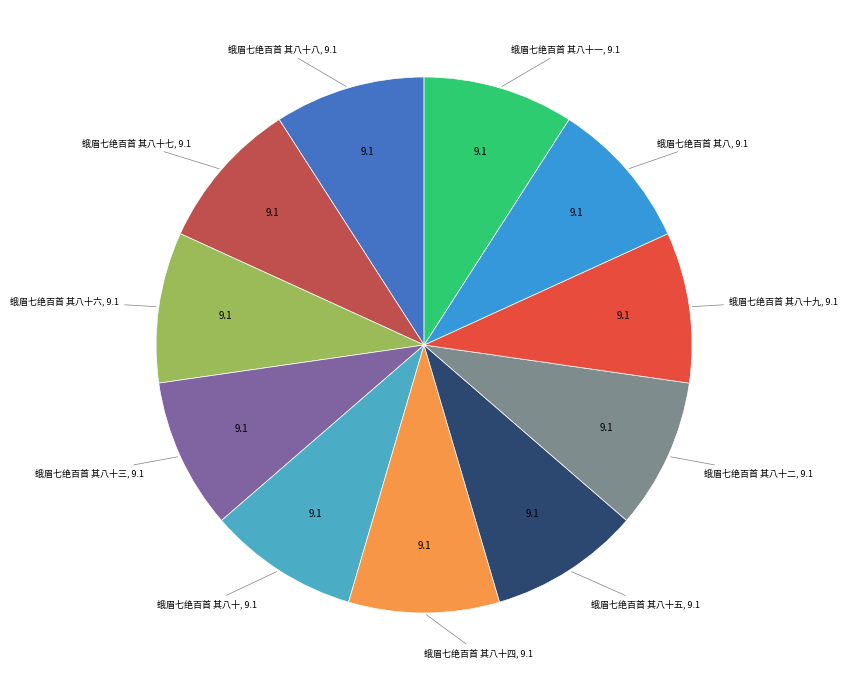

Does any single category account for the majority?

No